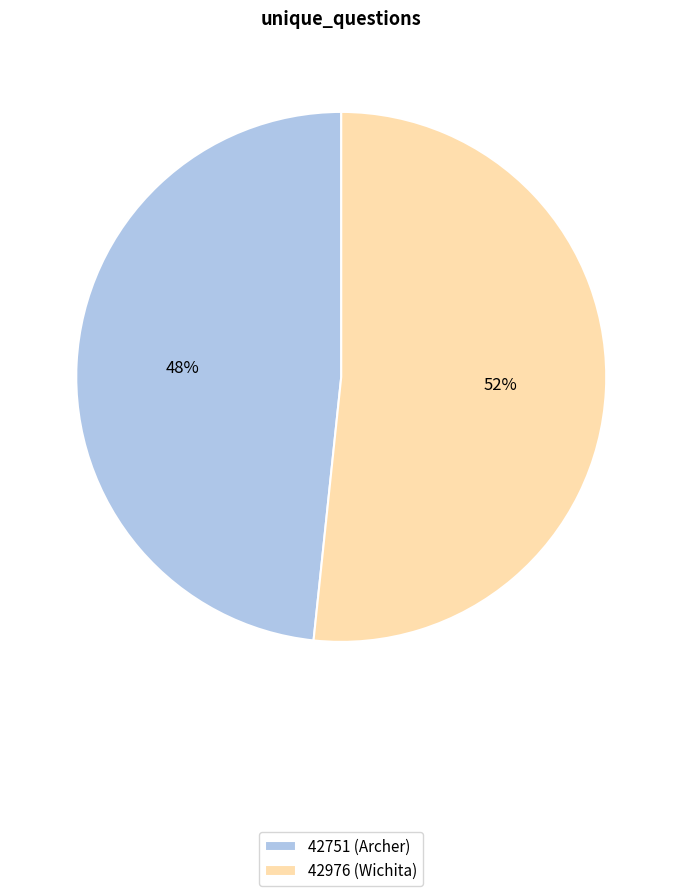

What percentage is the 42976 (Wichita) slice, to the nearest percent?

52%